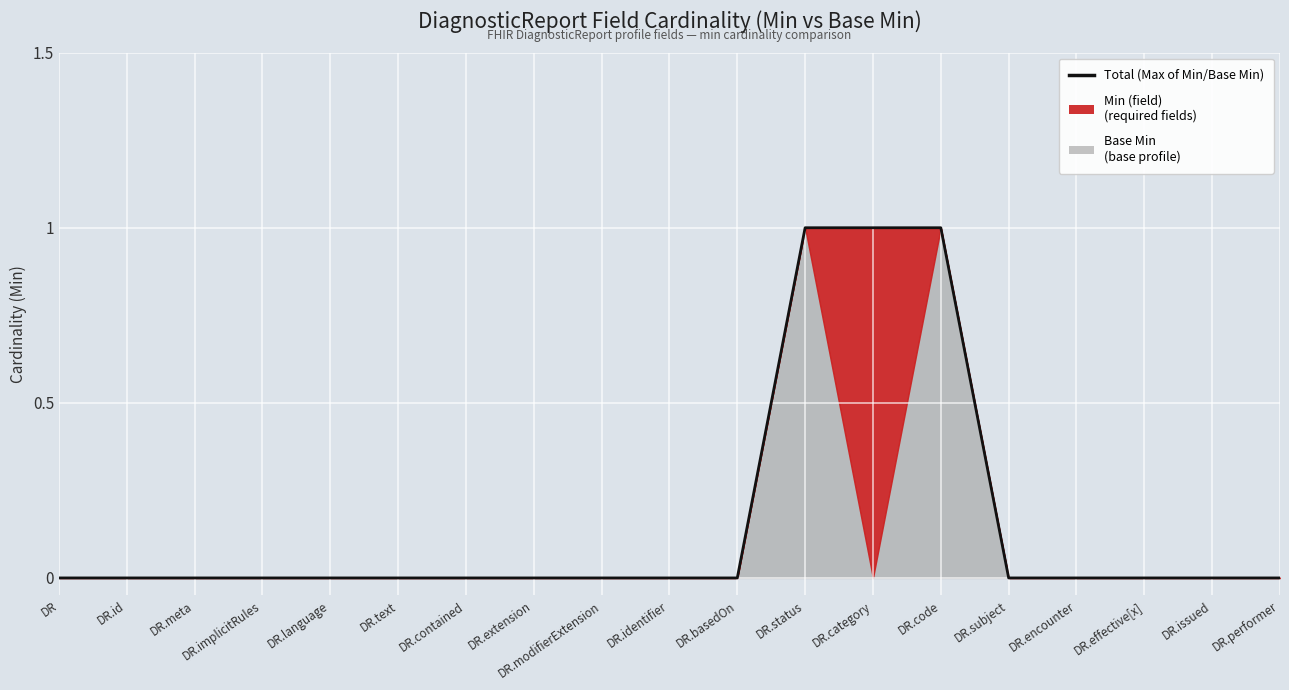

At which label is the value closest to 0?

DR